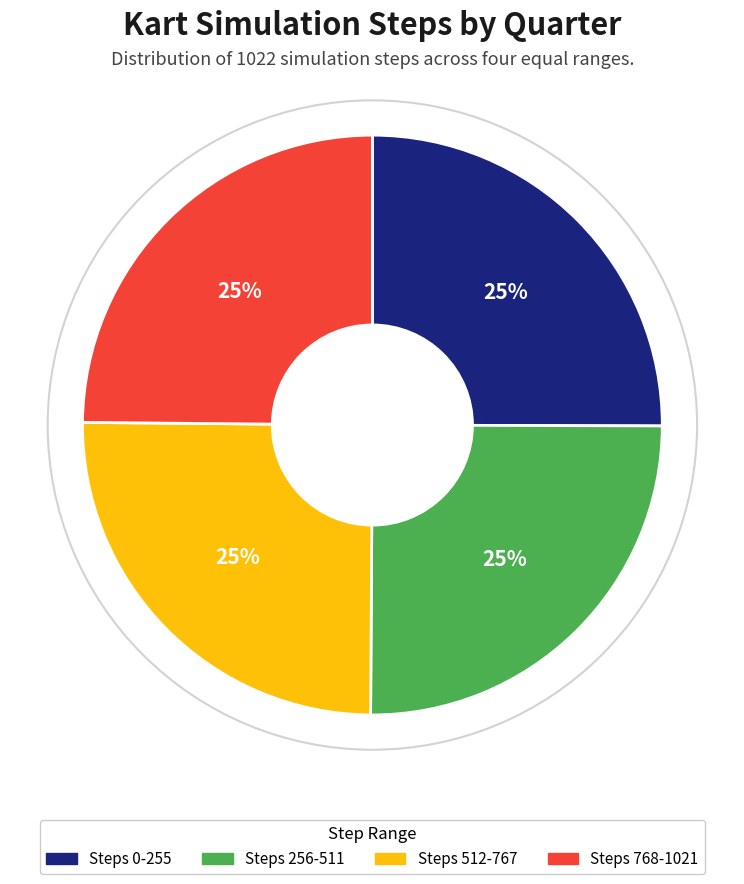

Is there any slice that represents more than half of the pie?

No